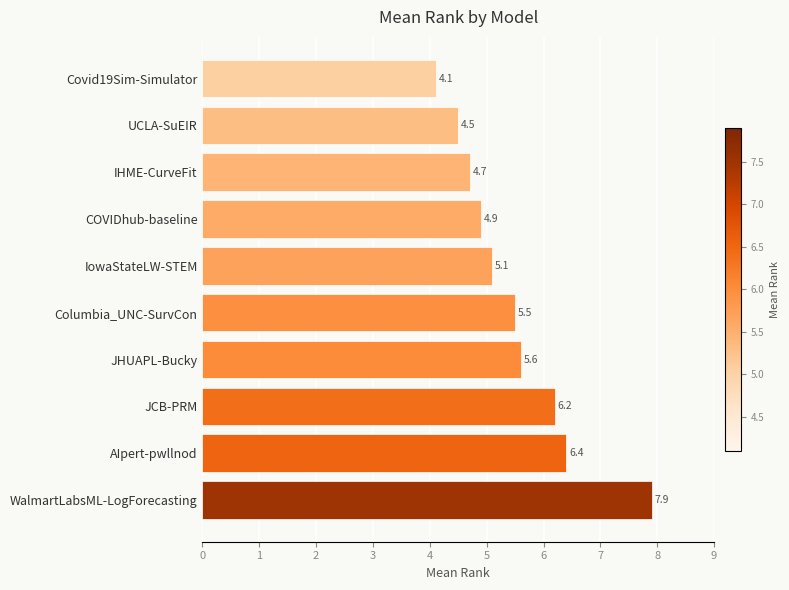

Are the bars grouped side by side (vs. stacked)?

No